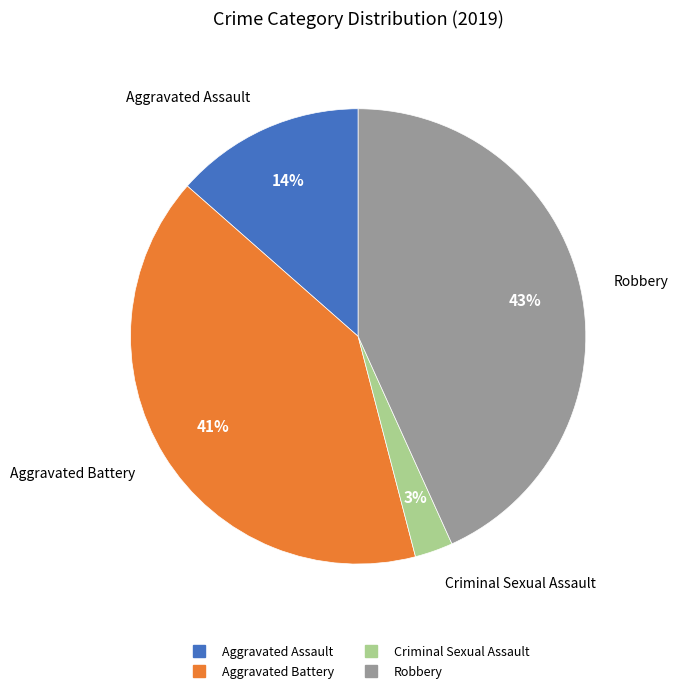

Is there a majority slice in this chart?

No